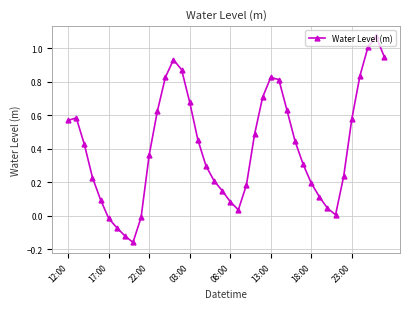

What is the difference between the maximum and minimum values?

1.2